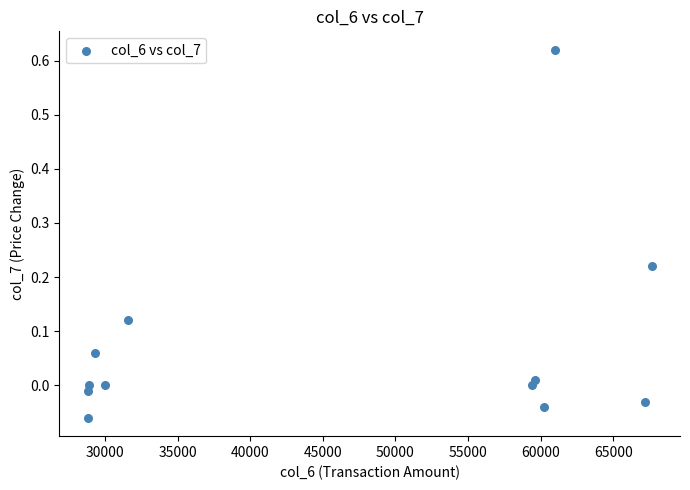

What is the range of Y values (max minus min)?

0.7